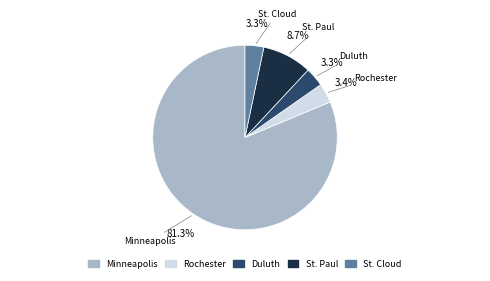

What percentage is the Minneapolis slice, to the nearest percent?

81%